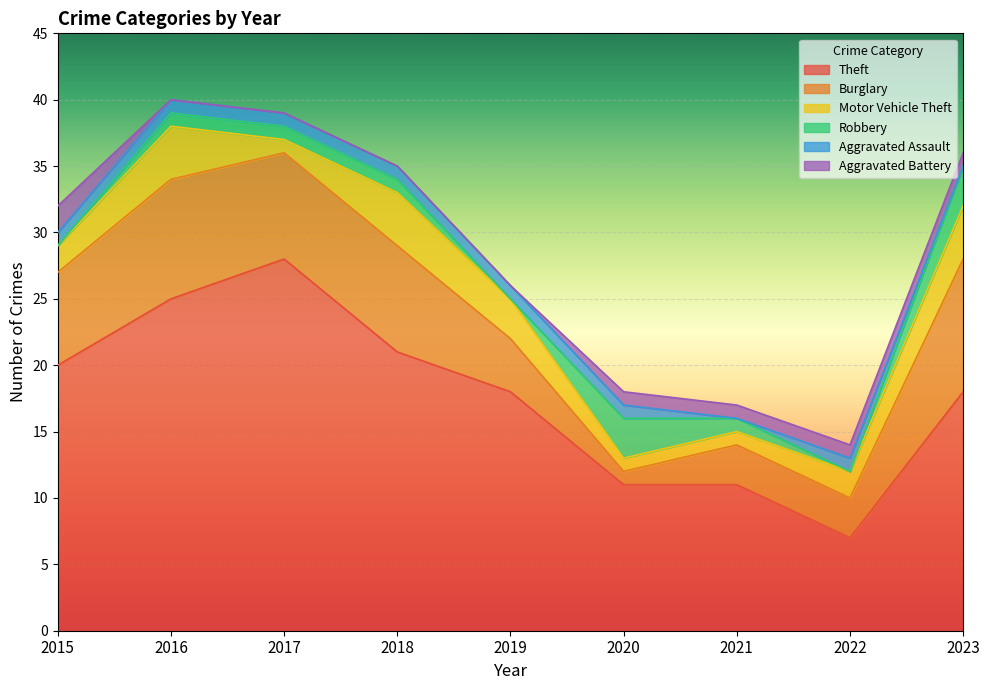

Which series has the largest total across all categories?

Theft